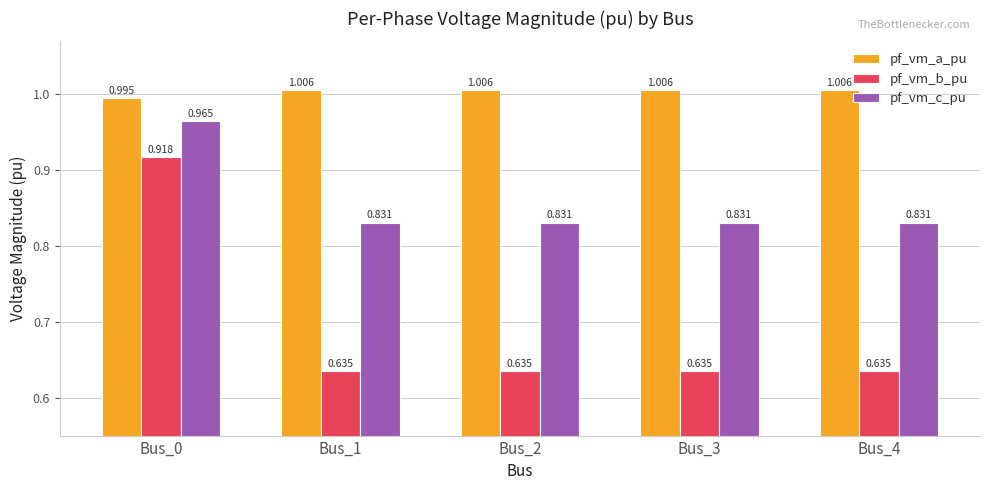

Rank the series by their maximum value, from highest to lowest.

pf_vm_a_pu, pf_vm_c_pu, pf_vm_b_pu